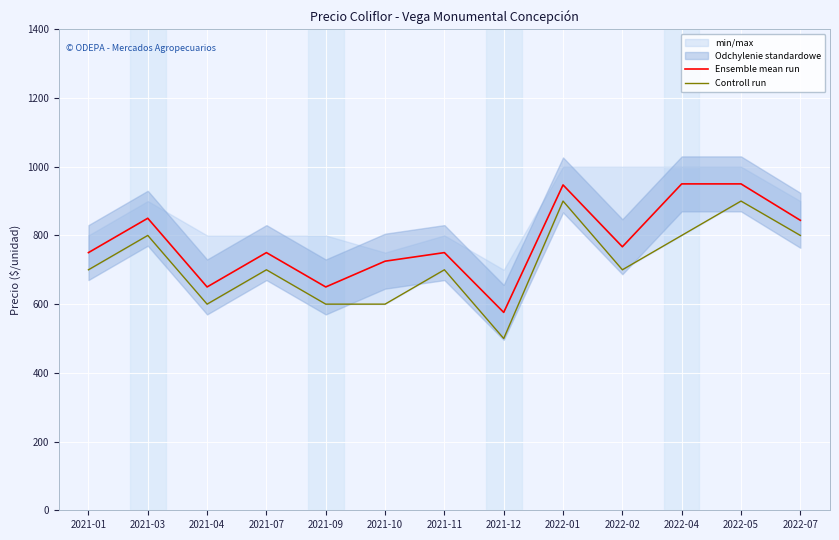

List the series in order of their overall mean, lowest first.

Controll run, Ensemble mean run